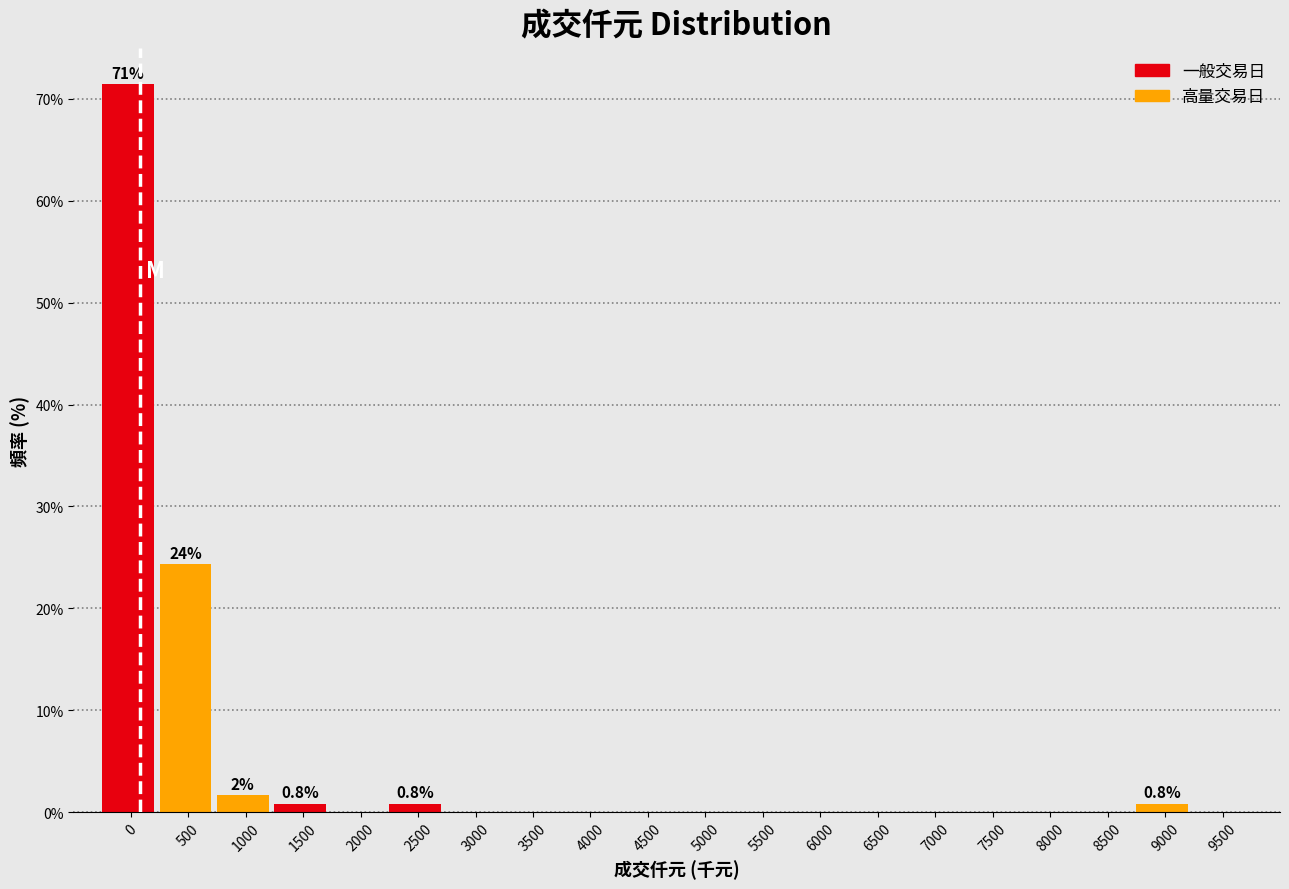

Reading left to right, list all the values displayed in this chart.

0=71.4	500=24.4	1000=1.7	1500=0.8	2000=0.0	2500=0.8	3000=0.0	3500=0.0	4000=0.0	4500=0.0	5000=0.0	5500=0.0	6000=0.0	6500=0.0	7000=0.0	7500=0.0	8000=0.0	8500=0.0	9000=0.8	9500=0.0